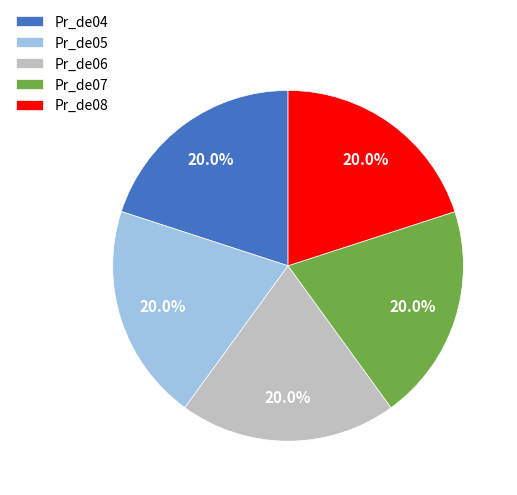

What percentage do Pr_de06 and Pr_de08 together represent?

40.0%